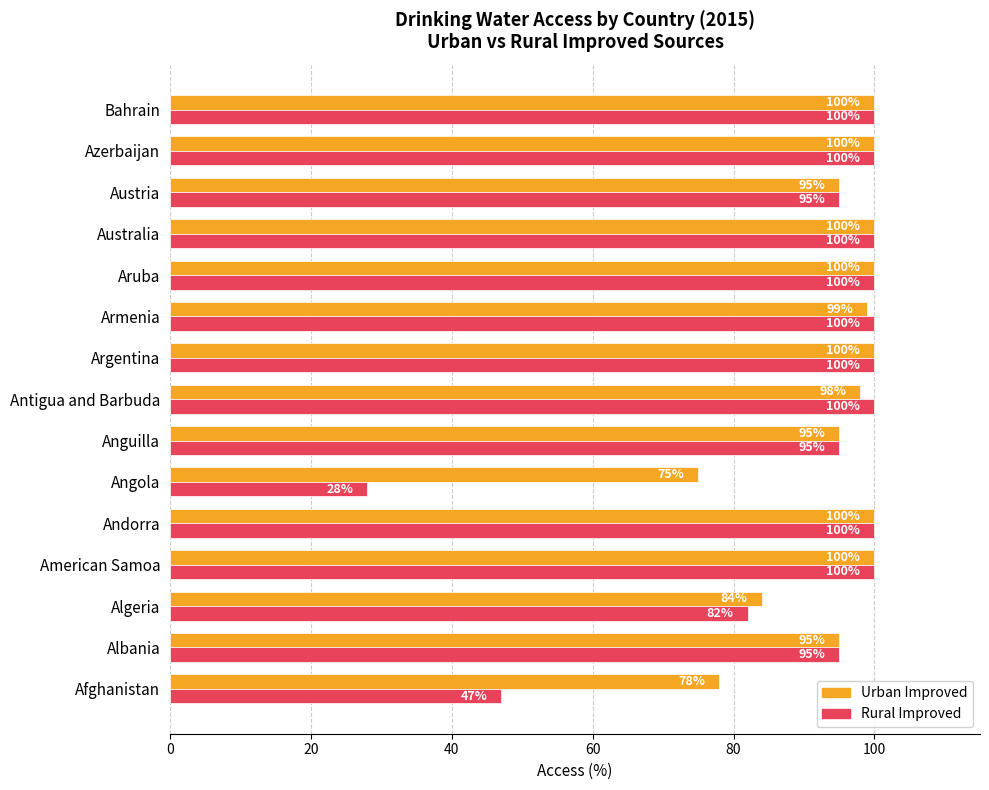

Where is Urban Improved nearest to the value 87?

Algeria